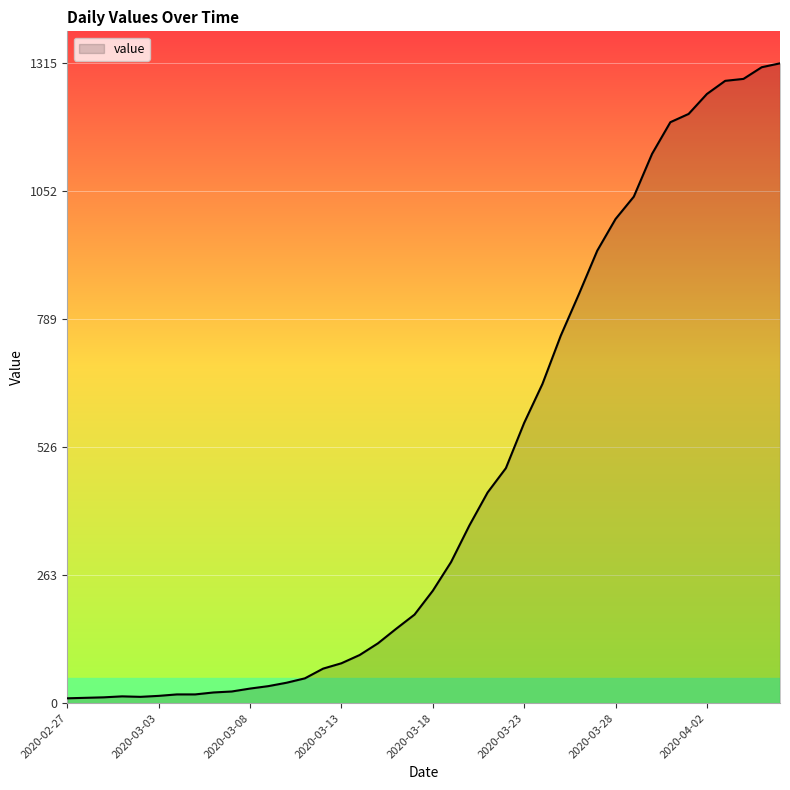

What is the greatest value displayed?

1315